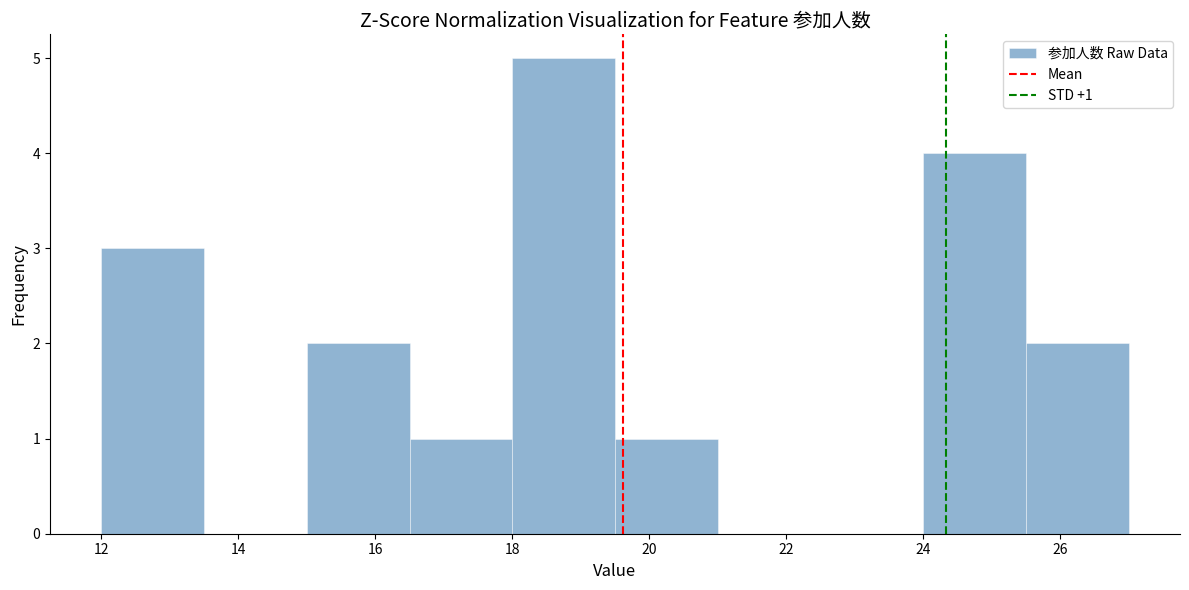

Over which range of the x-axis is the bar tallest?

18.0 to 19.5